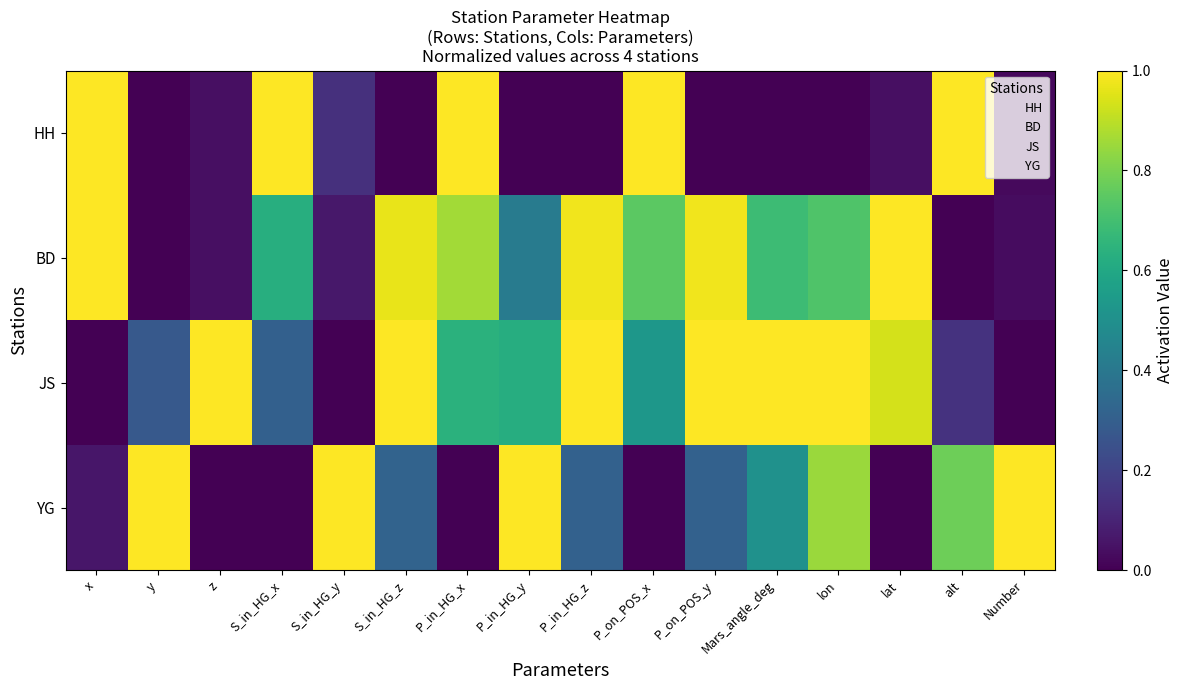

How many distinct data groups are displayed?

4